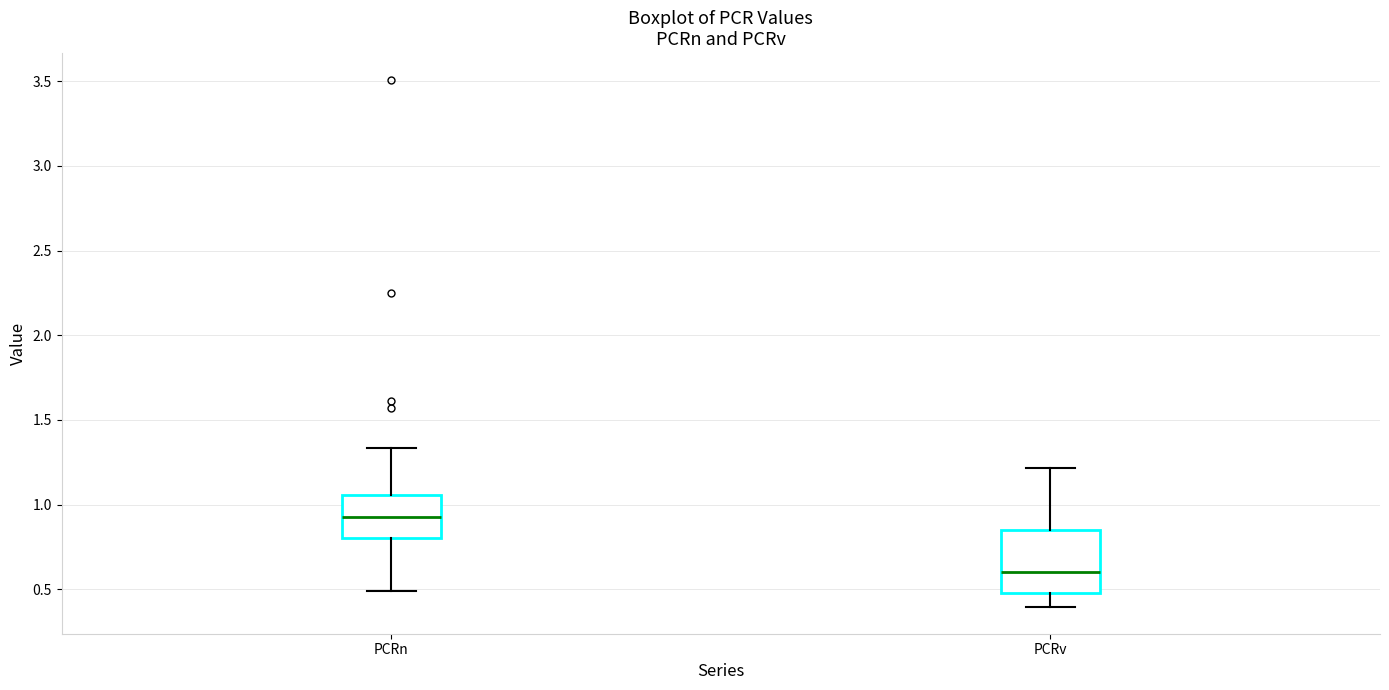

Reading left to right, read every box against the y-axis: the position of its median line, the range the box covers, and the ends of its whiskers. The values are not printed on the chart, so give them approximately, as read against the axis.

PCRn: median 0.90, box 0.80 to 1.05, whiskers 0.50 to 1.35
PCRv: median 0.60, box 0.50 to 0.85, whiskers 0.40 to 1.20